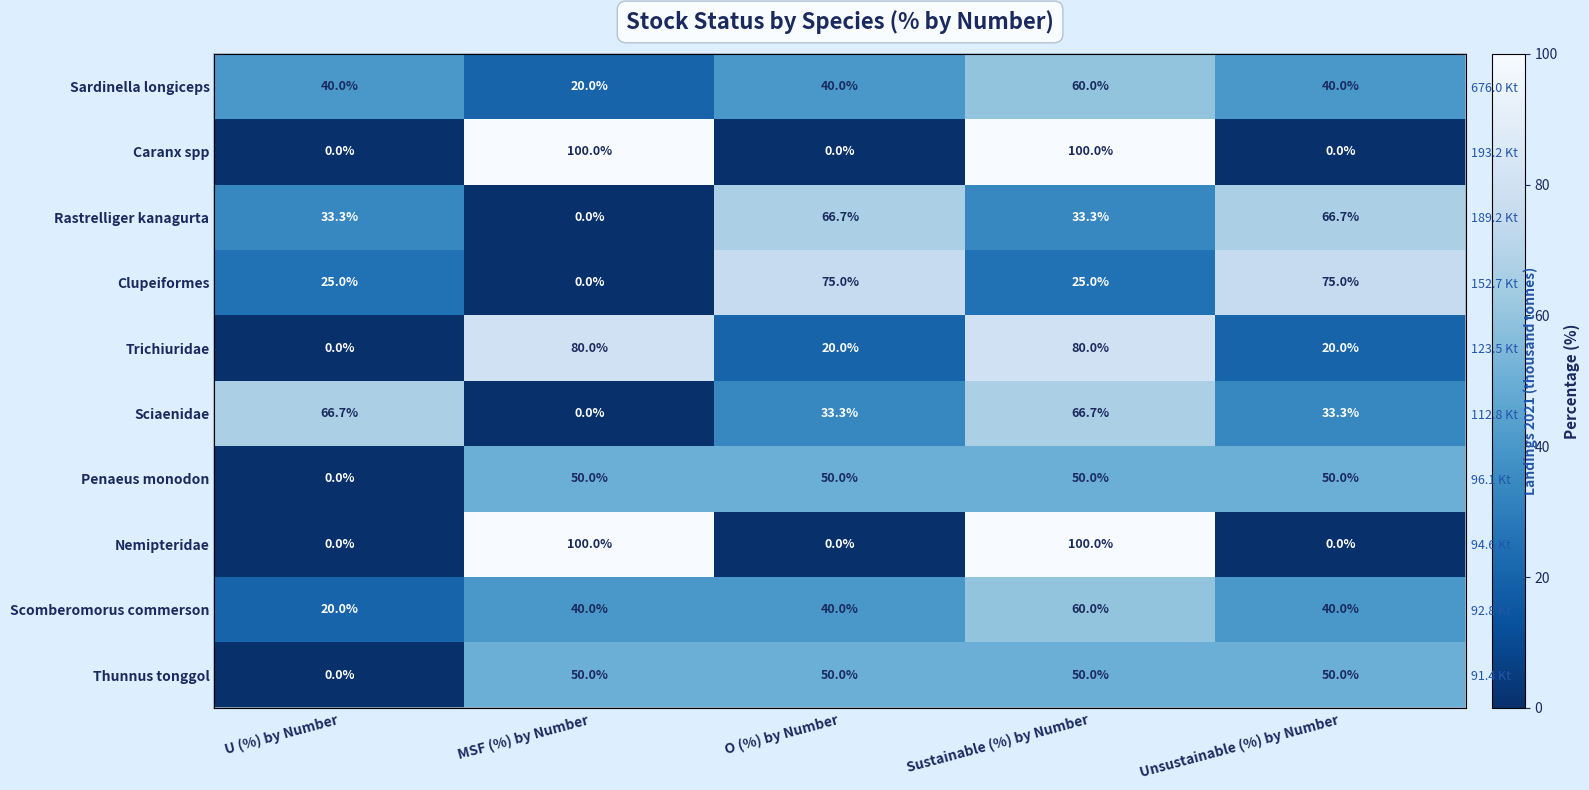

At which category is the sum across all series the highest?

Sustainable (%) by Number